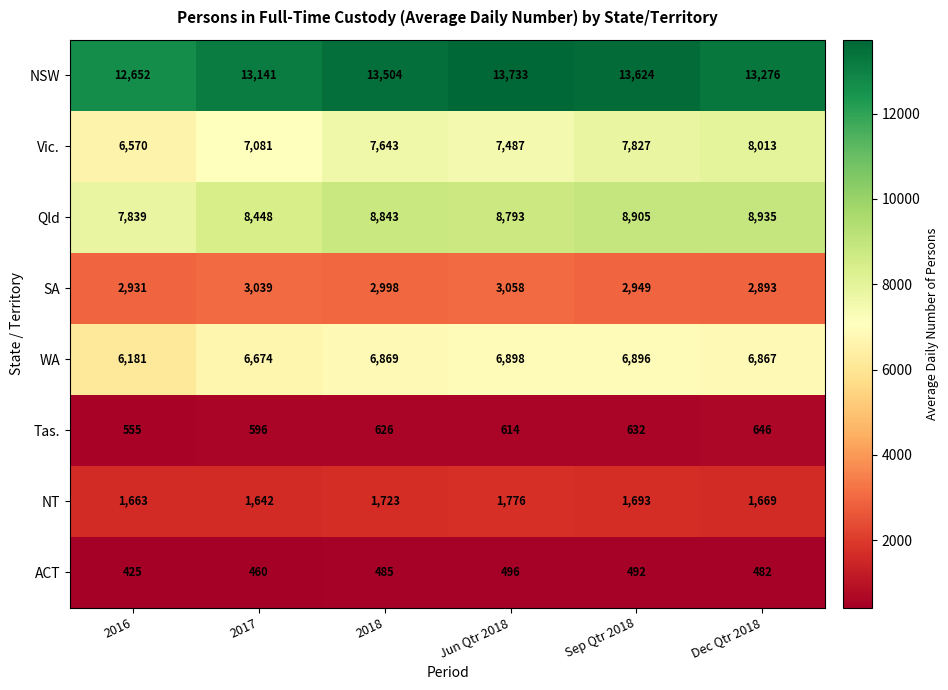

Which series changed the most between 2017 and Dec Qtr 2018?

Vic.